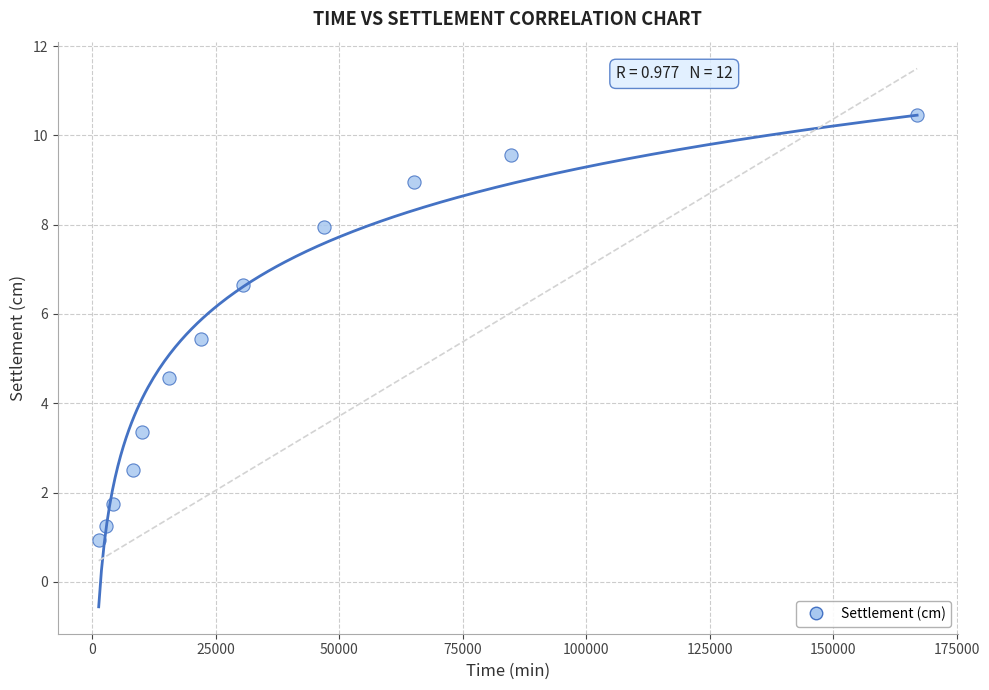

What is the average Y value?

5.3